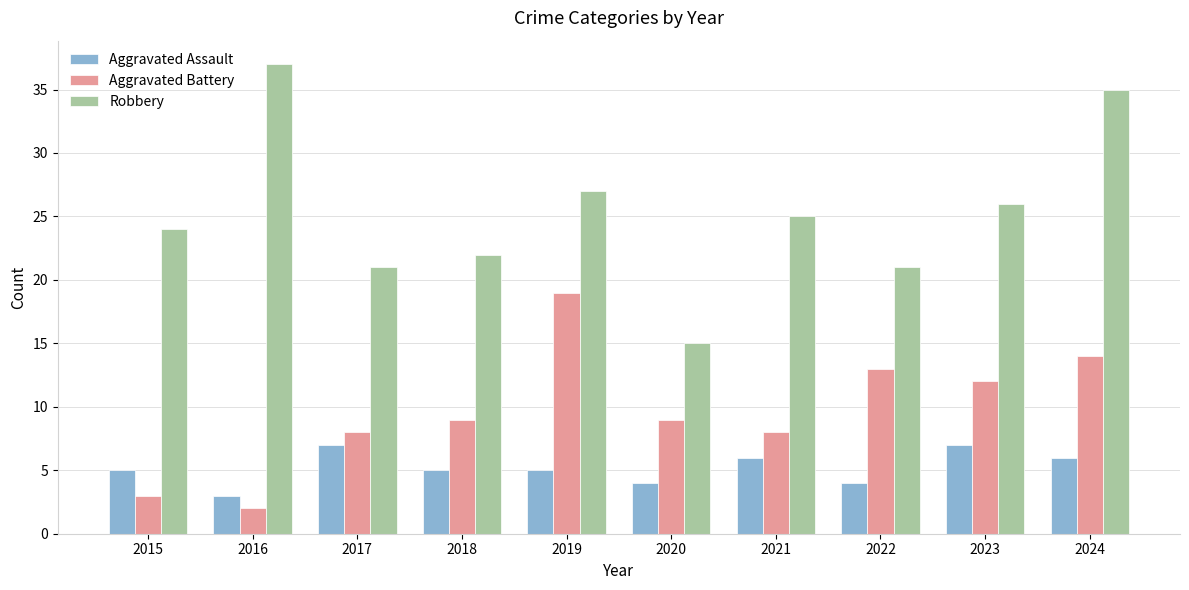

Reading left to right, what are all the values shown in this chart?

Aggravated Assault: 2015=5	2016=3	2017=7	2018=5	2019=5	2020=4	2021=6	2022=4	2023=7	2024=6
Aggravated Battery: 2015=3	2016=2	2017=8	2018=9	2019=19	2020=9	2021=8	2022=13	2023=12	2024=14
Robbery: 2015=24	2016=37	2017=21	2018=22	2019=27	2020=15	2021=25	2022=21	2023=26	2024=35